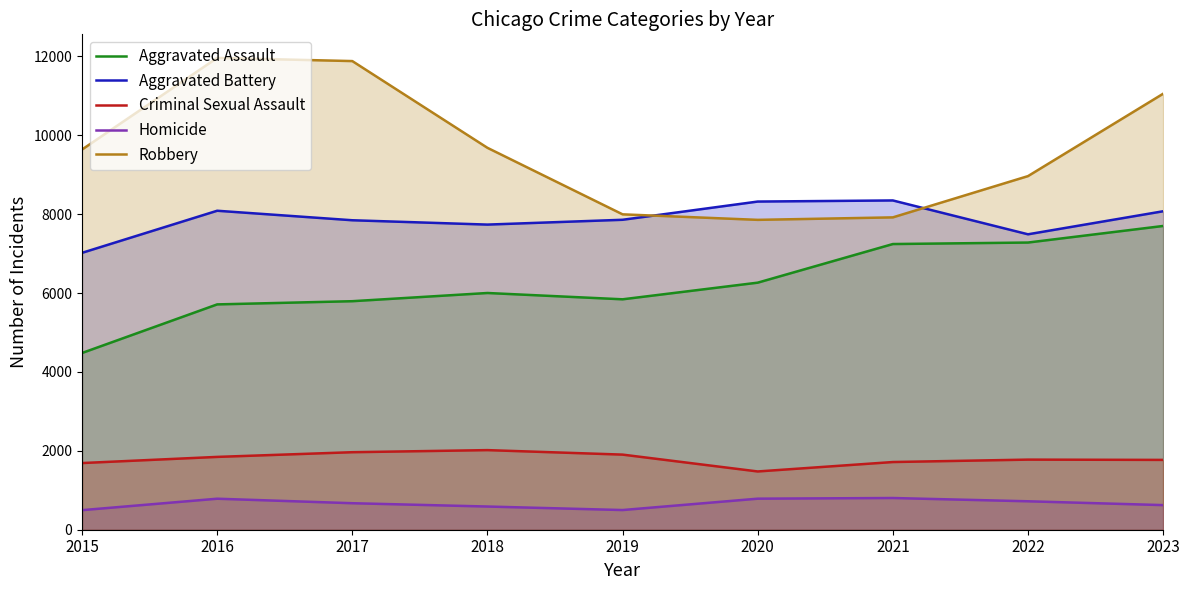

How many interior local peaks does the Aggravated Assault series have?

1